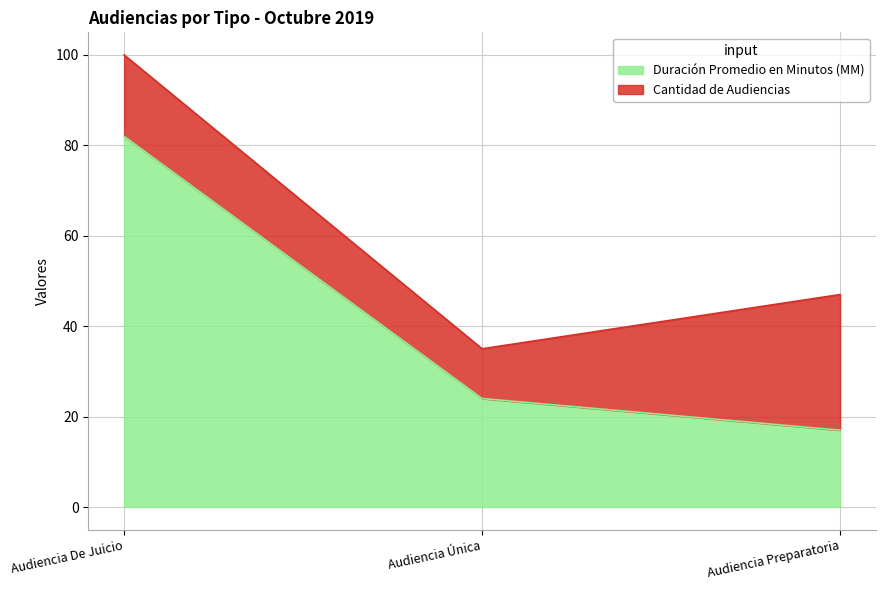

What is the label of the 2nd point from the right?

Audiencia Única